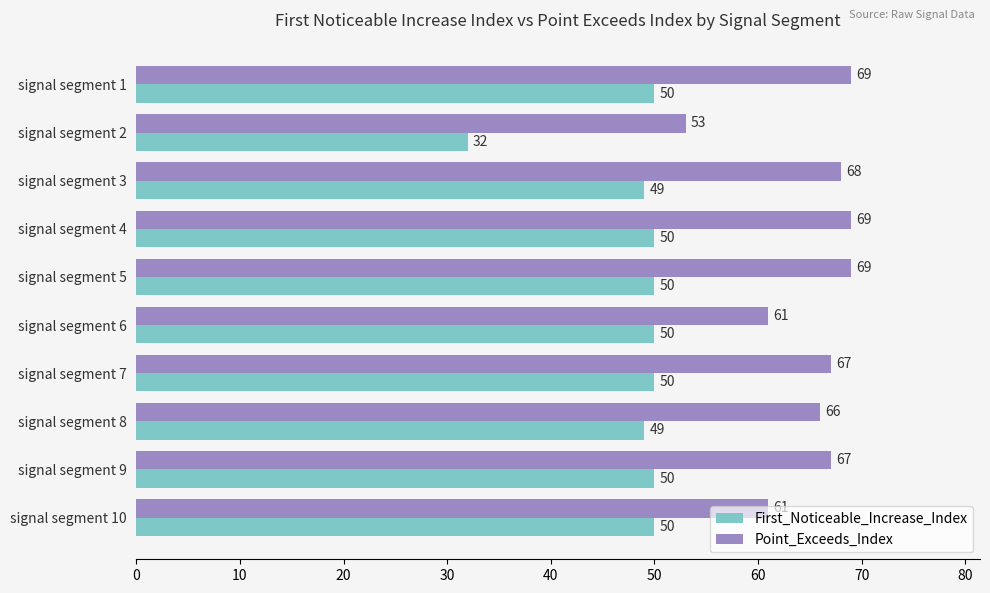

What is the difference between the maximum and minimum values in the First_Noticeable_Increase_Index series?

18